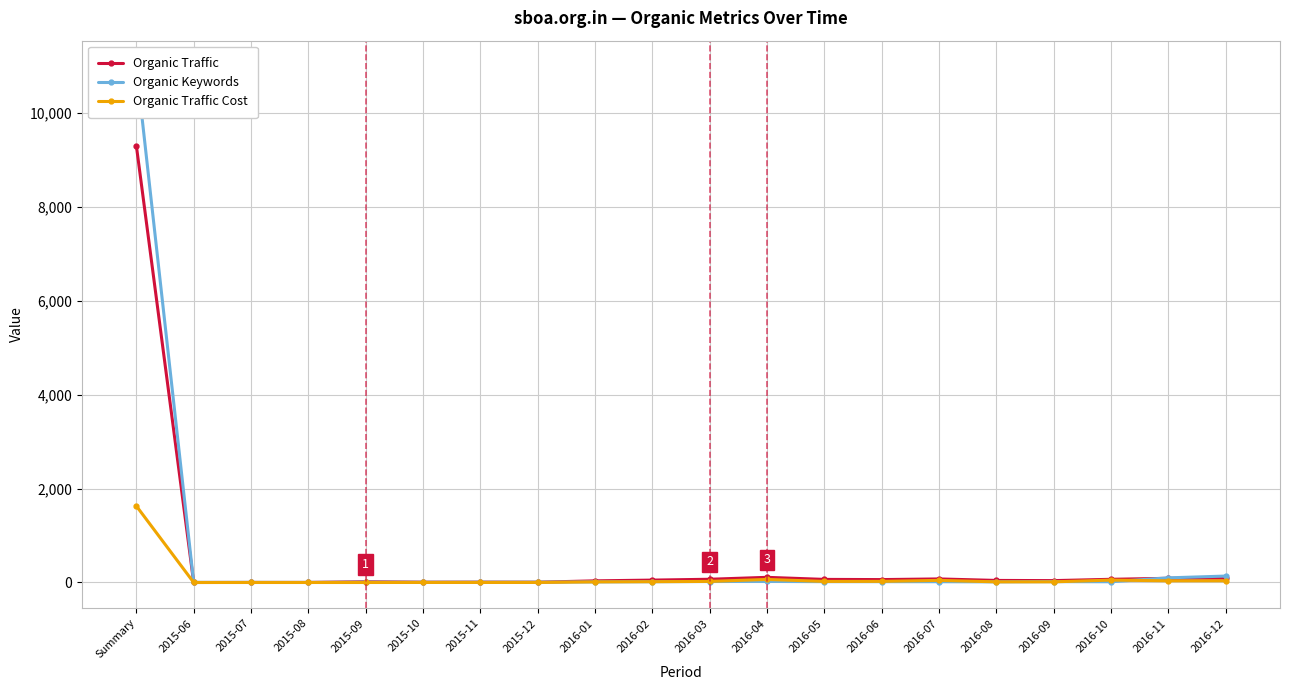

Reading right to left, what are all the values shown in this chart?

Organic Traffic: 92	89	68	40	44	76	62	66	110	69	51	35	6	7	6	16	1	1	0	9307
Organic Keywords: 137	99	16	19	14	17	18	18	23	21	17	13	7	6	5	8	2	3	3	10998
Organic Traffic Cost: 36	36	51	14	14	45	24	23	65	23	17	13	1	1	1	0	0	0	0	1630